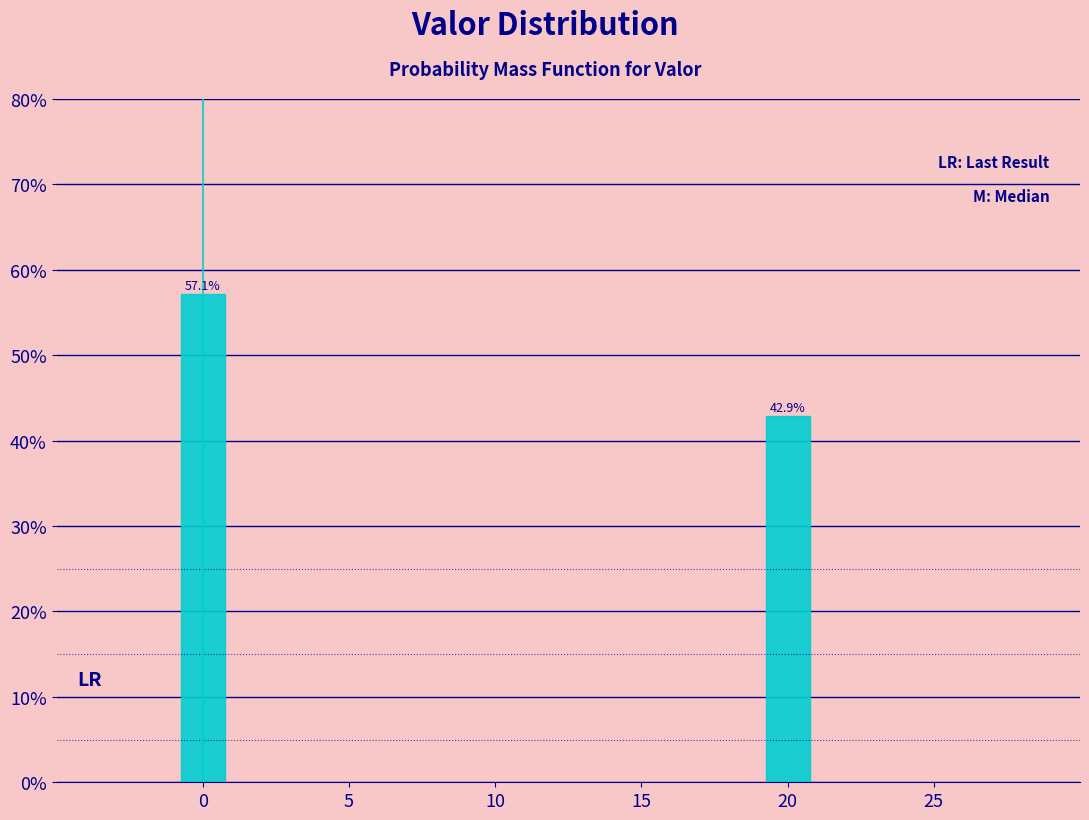

Reading left to right, transcribe all the data shown in this chart.

0=57.1	20=42.9